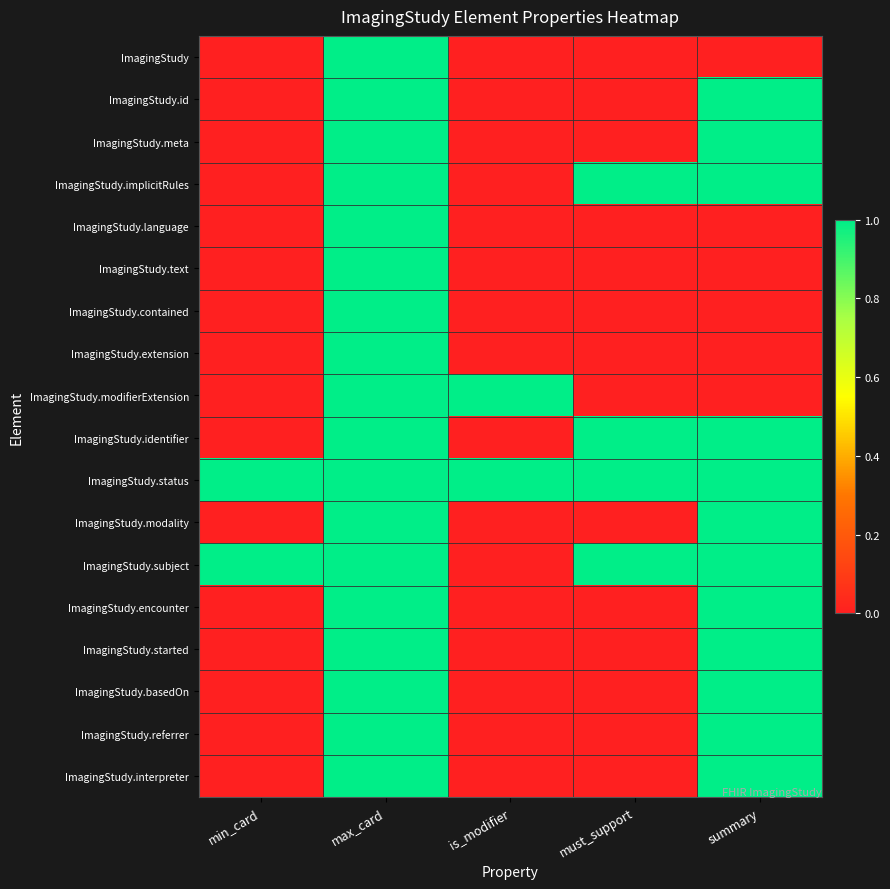

Which has a higher value, is_modifier or max_card?

max_card